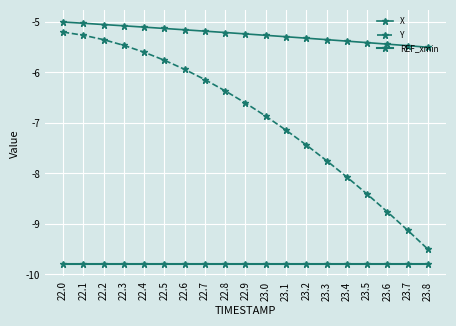

Rank the series at 23.1 from highest to lowest value.

X, Y, REF_xmin